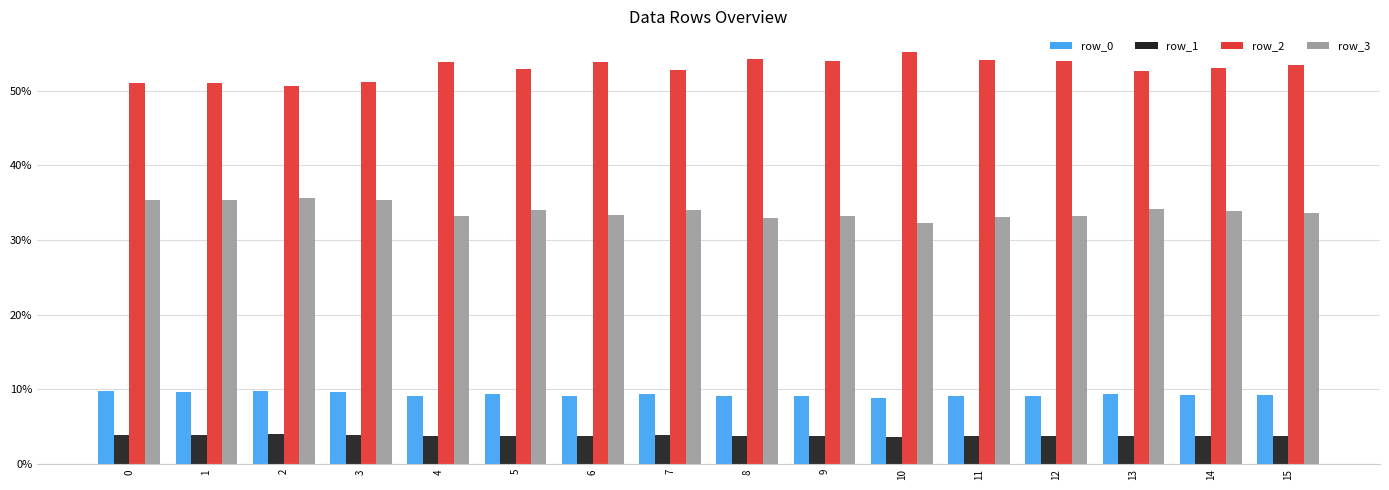

What is the lowest value of the row_2 series?

50.6